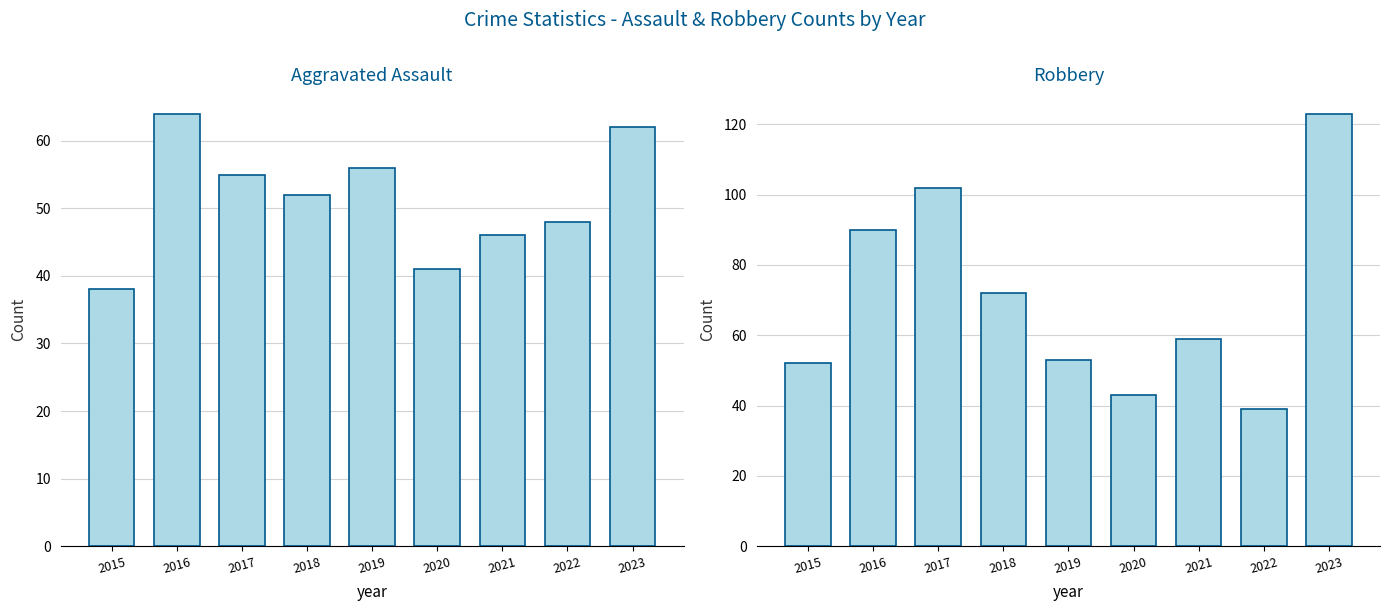

How many data points in Aggravated Assault are above 52?

4